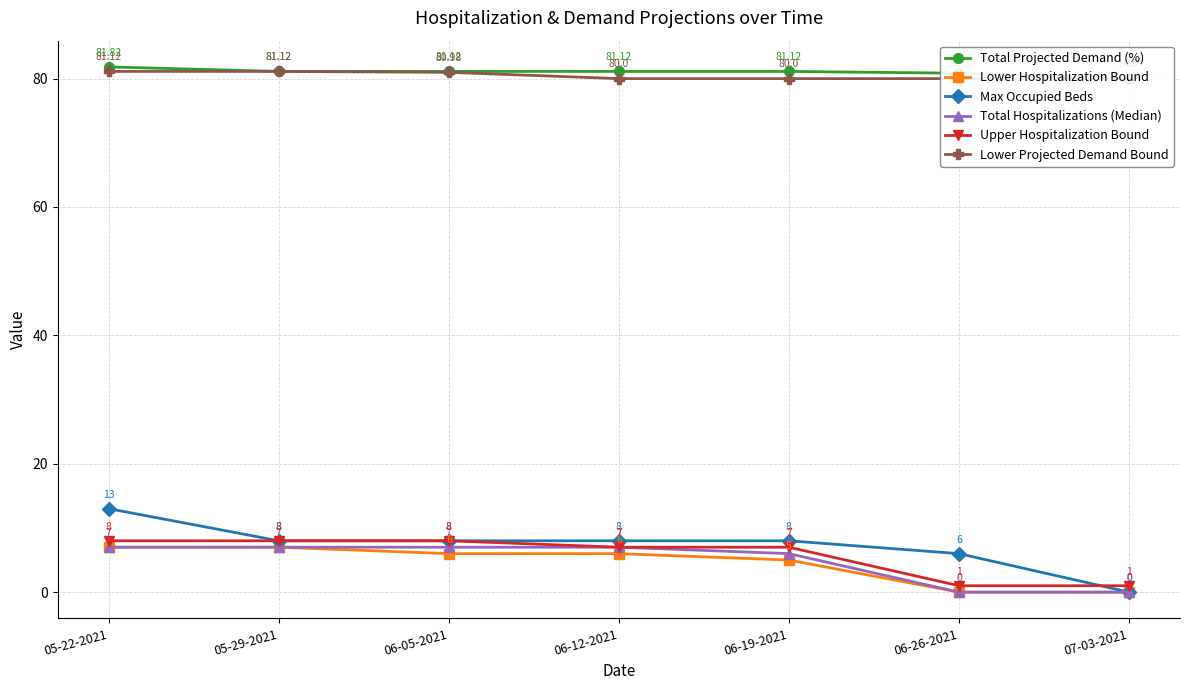

What is the difference between the second highest and second lowest values in the Total Projected Demand (%) series?

0.3